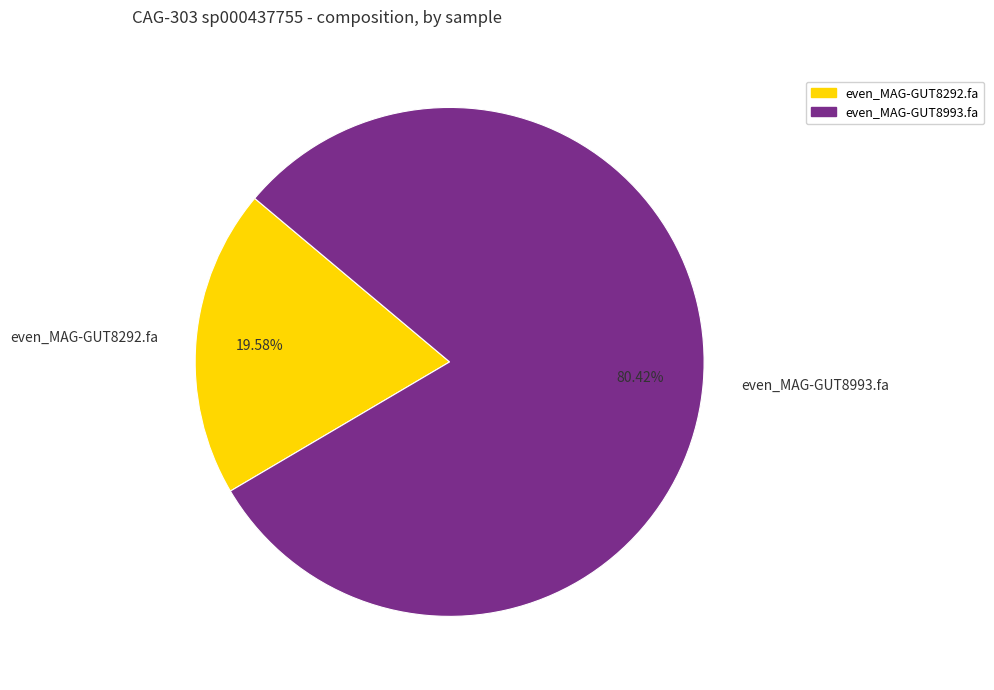

What is the total percentage of even_MAG-GUT8292.fa and even_MAG-GUT8993.fa?

100.0%